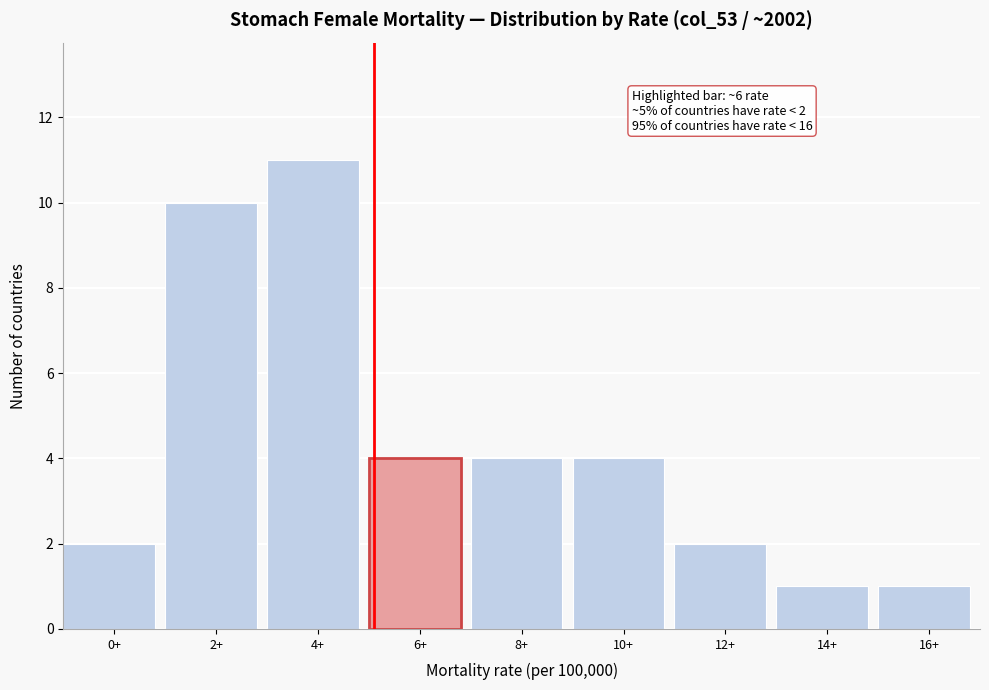

Reading right to left, extract all data points from this chart.

1	1	2	4	4	4	11	10	2